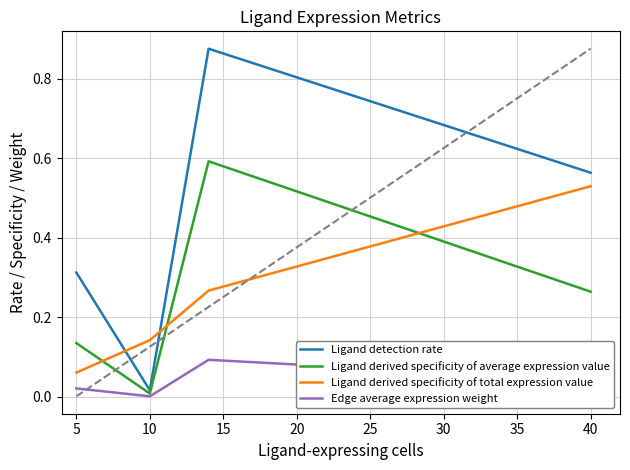

Which series has the largest total across all categories?

Ligand detection rate